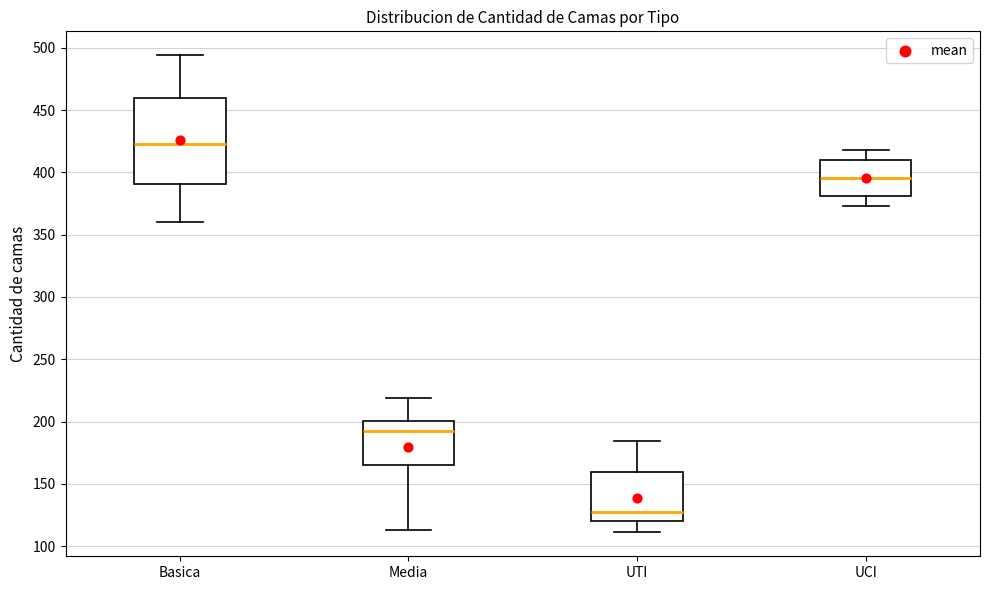

Reading left to right, transcribe this box plot: for each box, give where its median line is, the range the box spans, and where its two whiskers end, as read against the y-axis. The values are not printed on the chart, so give them approximately, as read against the axis.

Basica: median 425, box 390 to 460, whiskers 360 to 495
Media: median 195, box 165 to 200, whiskers 115 to 220
UTI: median 125, box 120 to 160, whiskers 110 to 185
UCI: median 395, box 380 to 410, whiskers 375 to 420